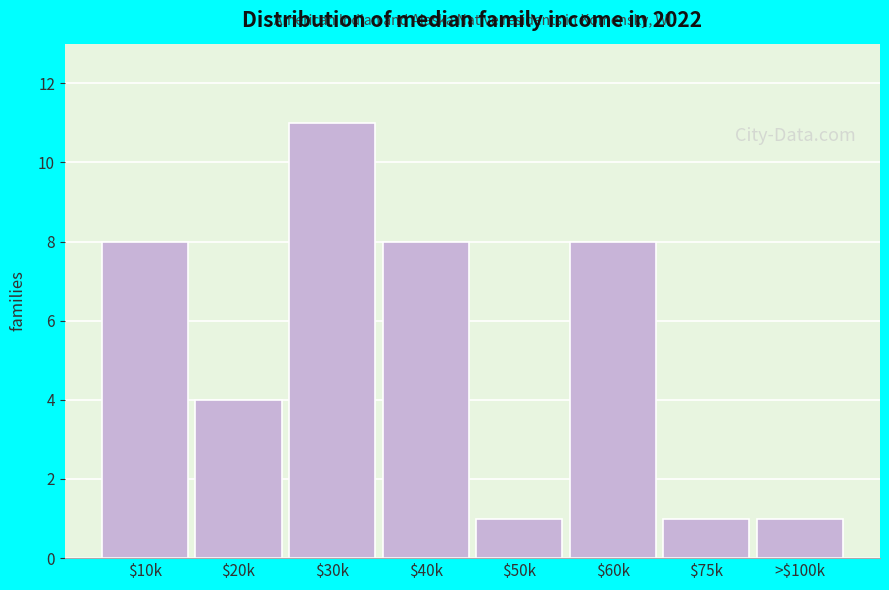

Reading left to right, list all the values displayed in this chart.

8	4	11	8	1	8	1	1